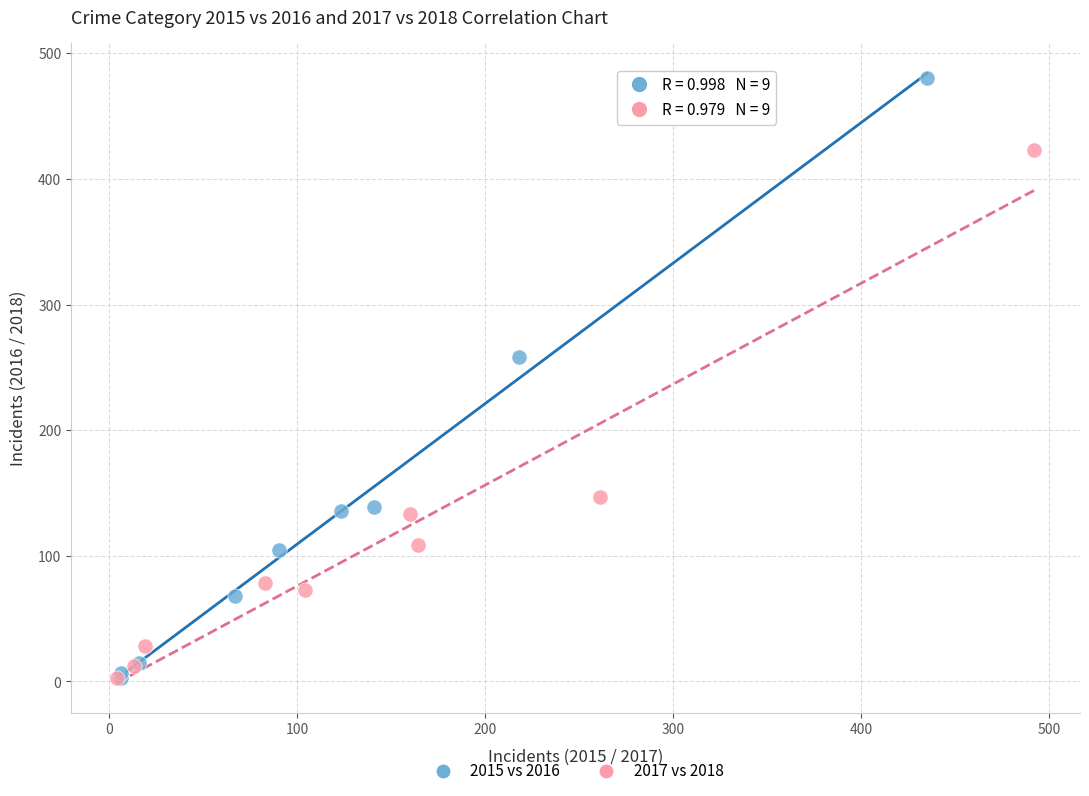

Which series has the widest spread of Y values?

2015 vs 2016